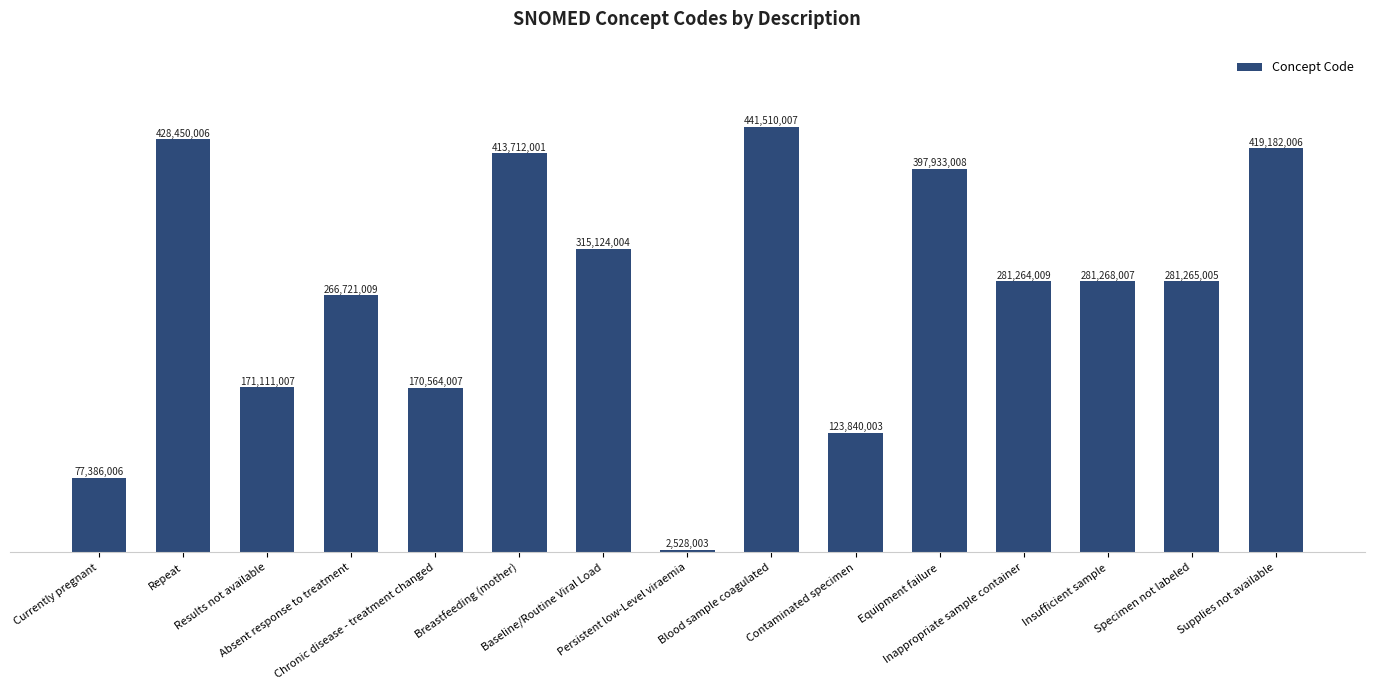

What is the difference between the maximum and minimum values?

438982004